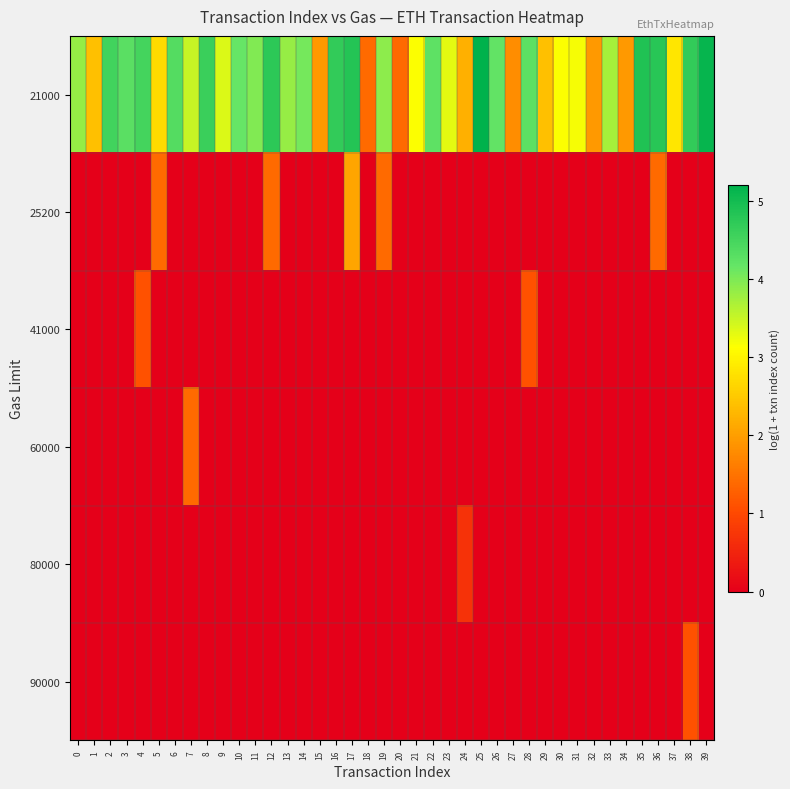

Reading left to right, transcribe all the data shown in this chart.

21000: 0=3.8	1=2.4	2=4.5	3=4.3	4=4.5	5=2.7	6=4.3	7=3.5	8=4.6	9=3.4	10=4.2	11=4.0	12=4.7	13=3.8	14=4.1	15=1.9	16=4.7	17=4.8	18=1.4	19=3.9	20=1.4	21=3.1	22=4.2	23=3.3	24=2.2	25=5.2	26=4.2	27=1.8	28=4.3	29=2.4	30=3.1	31=3.2	32=1.9	33=3.7	34=1.9	35=4.9	36=4.8	37=2.8	38=4.7	39=5.1
25200: 0=0.0	1=0.0	2=0.0	3=0.0	4=0.0	5=1.4	6=0.0	7=0.0	8=0.0	9=0.0	10=0.0	11=0.0	12=1.4	13=0.0	14=0.0	15=0.0	16=0.0	17=2.1	18=0.0	19=1.4	20=0.0	21=0.0	22=0.0	23=0.0	24=0.0	25=0.0	26=0.0	27=0.0	28=0.0	29=0.0	30=0.0	31=0.0	32=0.0	33=0.0	34=0.0	35=0.0	36=1.4	37=0.0	38=0.0	39=0.0
41000: 0=0.0	1=0.0	2=0.0	3=0.0	4=1.1	5=0.0	6=0.0	7=0.0	8=0.0	9=0.0	10=0.0	11=0.0	12=0.0	13=0.0	14=0.0	15=0.0	16=0.0	17=0.0	18=0.0	19=0.0	20=0.0	21=0.0	22=0.0	23=0.0	24=0.0	25=0.0	26=0.0	27=0.0	28=1.1	29=0.0	30=0.0	31=0.0	32=0.0	33=0.0	34=0.0	35=0.0	36=0.0	37=0.0	38=0.0	39=0.0
60000: 0=0.0	1=0.0	2=0.0	3=0.0	4=0.0	5=0.0	6=0.0	7=1.4	8=0.0	9=0.0	10=0.0	11=0.0	12=0.0	13=0.0	14=0.0	15=0.0	16=0.0	17=0.0	18=0.0	19=0.0	20=0.0	21=0.0	22=0.0	23=0.0	24=0.0	25=0.0	26=0.0	27=0.0	28=0.0	29=0.0	30=0.0	31=0.0	32=0.0	33=0.0	34=0.0	35=0.0	36=0.0	37=0.0	38=0.0	39=0.0
80000: 0=0.0	1=0.0	2=0.0	3=0.0	4=0.0	5=0.0	6=0.0	7=0.0	8=0.0	9=0.0	10=0.0	11=0.0	12=0.0	13=0.0	14=0.0	15=0.0	16=0.0	17=0.0	18=0.0	19=0.0	20=0.0	21=0.0	22=0.0	23=0.0	24=0.7	25=0.0	26=0.0	27=0.0	28=0.0	29=0.0	30=0.0	31=0.0	32=0.0	33=0.0	34=0.0	35=0.0	36=0.0	37=0.0	38=0.0	39=0.0
90000: 0=0.0	1=0.0	2=0.0	3=0.0	4=0.0	5=0.0	6=0.0	7=0.0	8=0.0	9=0.0	10=0.0	11=0.0	12=0.0	13=0.0	14=0.0	15=0.0	16=0.0	17=0.0	18=0.0	19=0.0	20=0.0	21=0.0	22=0.0	23=0.0	24=0.0	25=0.0	26=0.0	27=0.0	28=0.0	29=0.0	30=0.0	31=0.0	32=0.0	33=0.0	34=0.0	35=0.0	36=0.0	37=0.0	38=1.1	39=0.0